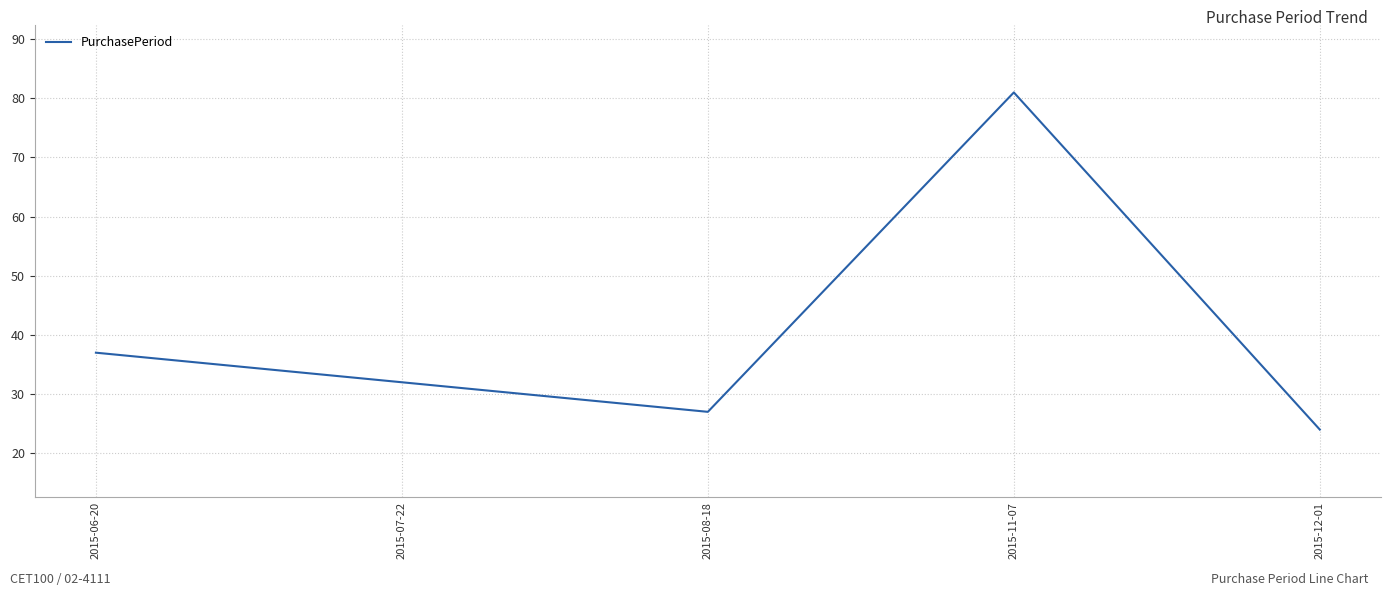

What is the difference between the values at 2015-12-01 and 2015-11-07?

57